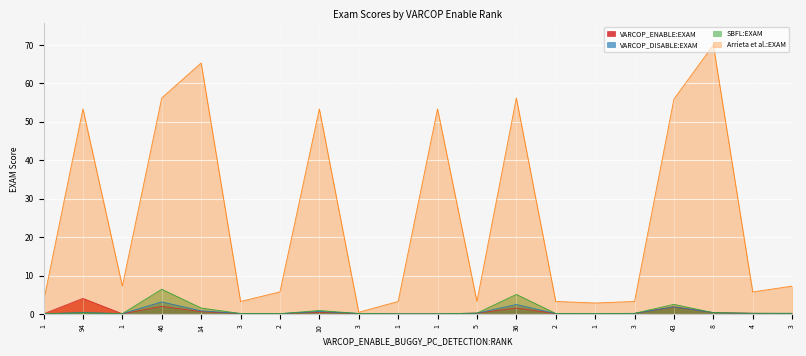

Which series has the largest total across all categories?

Arrieta et al.:EXAM